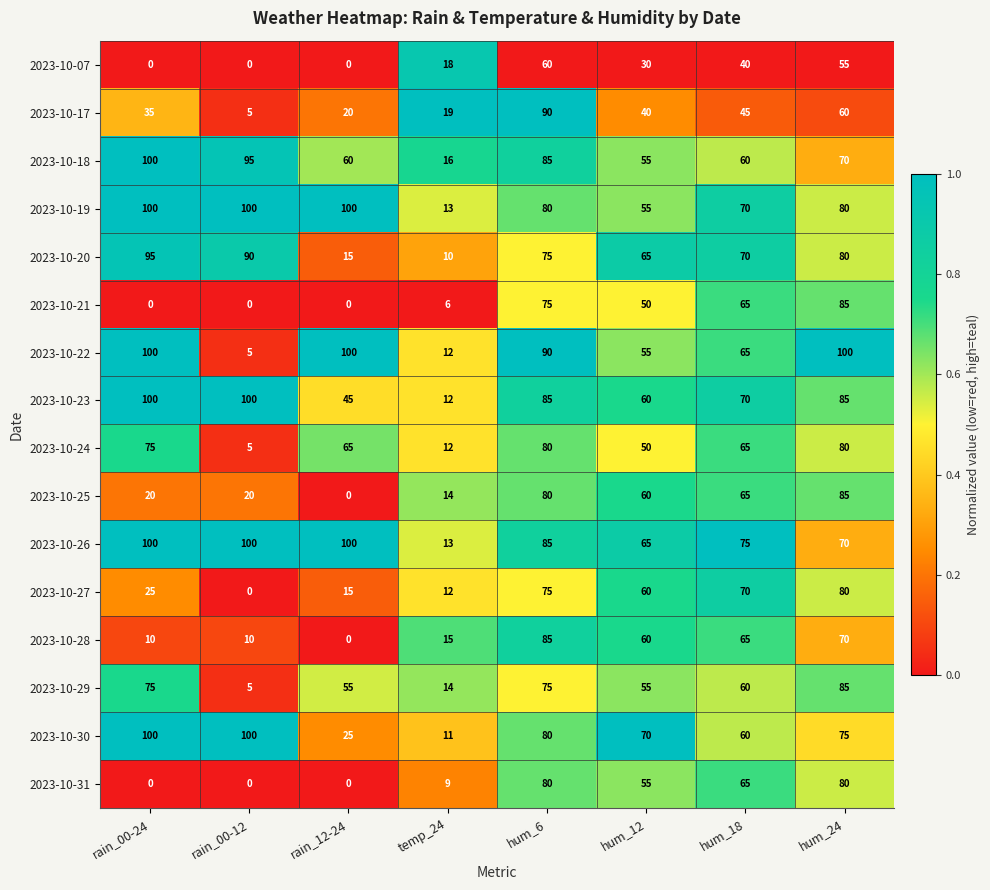

Read the 2023-10-07 value at temp_24.

18